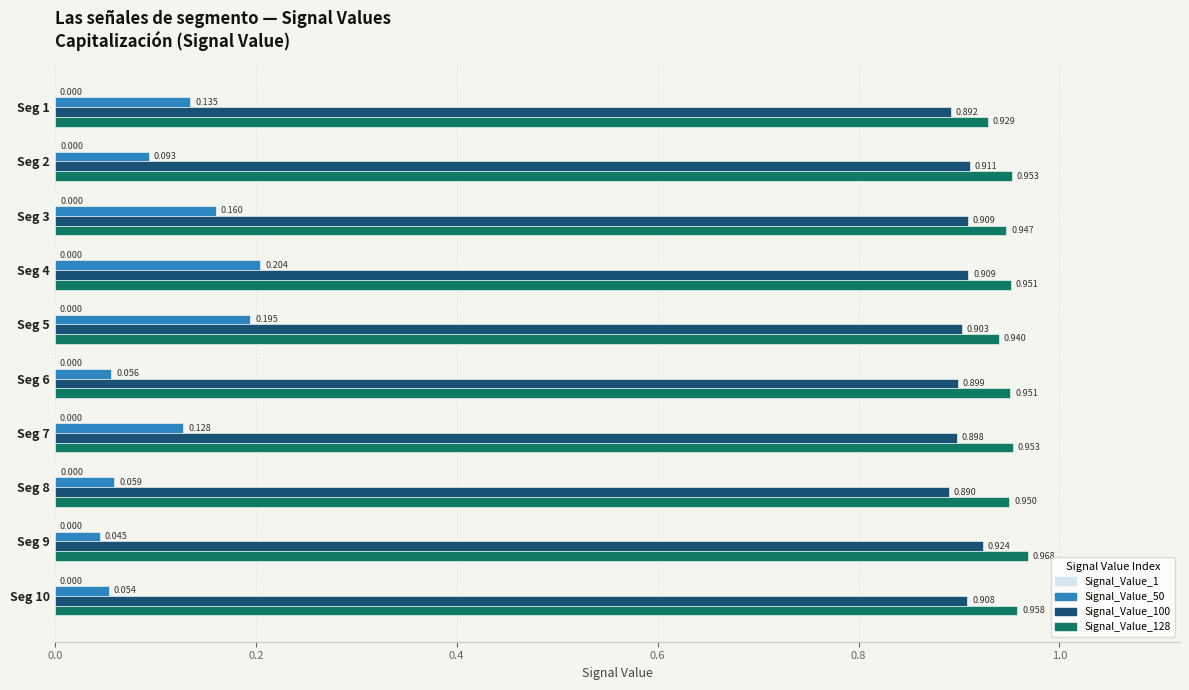

What is the average value of the Signal_Value_50 series?

0.1